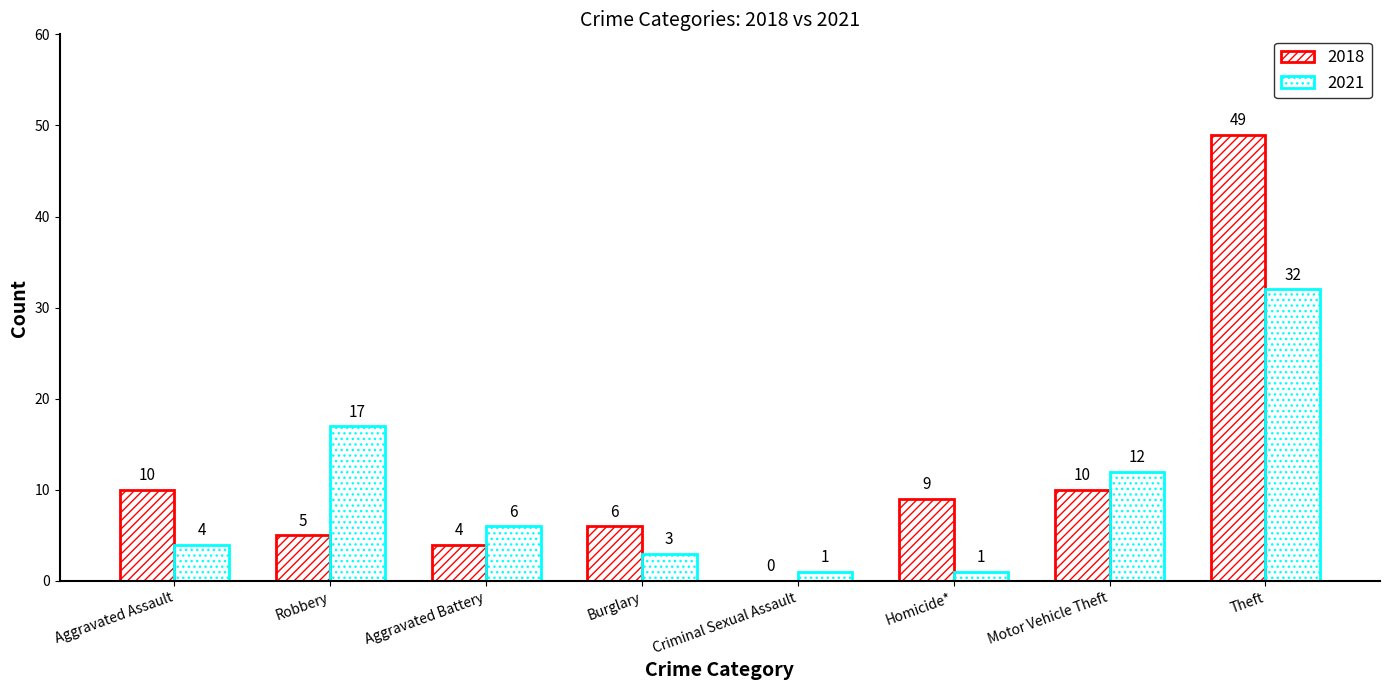

Reading left to right, transcribe all the data shown in this chart.

2018: 10	5	4	6	0	9	10	49
2021: 4	17	6	3	1	1	12	32